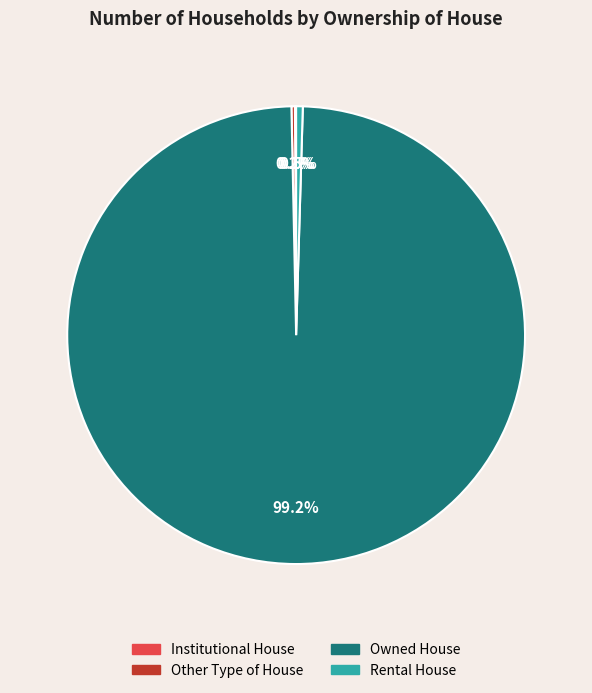

What is the largest slice in the pie chart?

Owned House